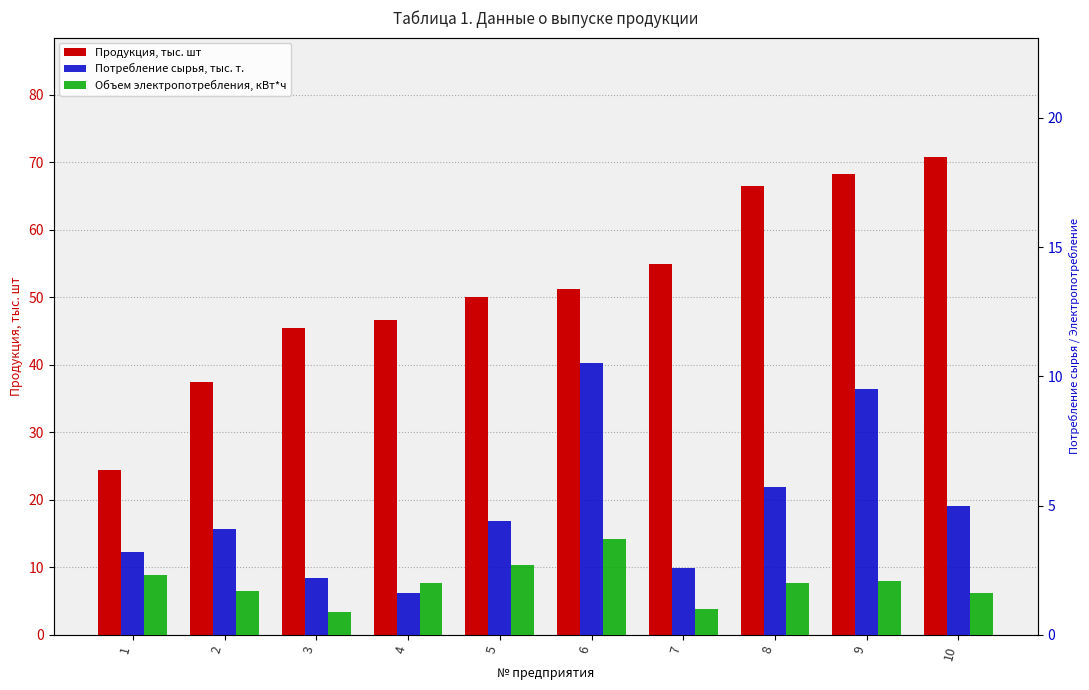

Which series has the widest spread of values?

Продукция, тыс. шт